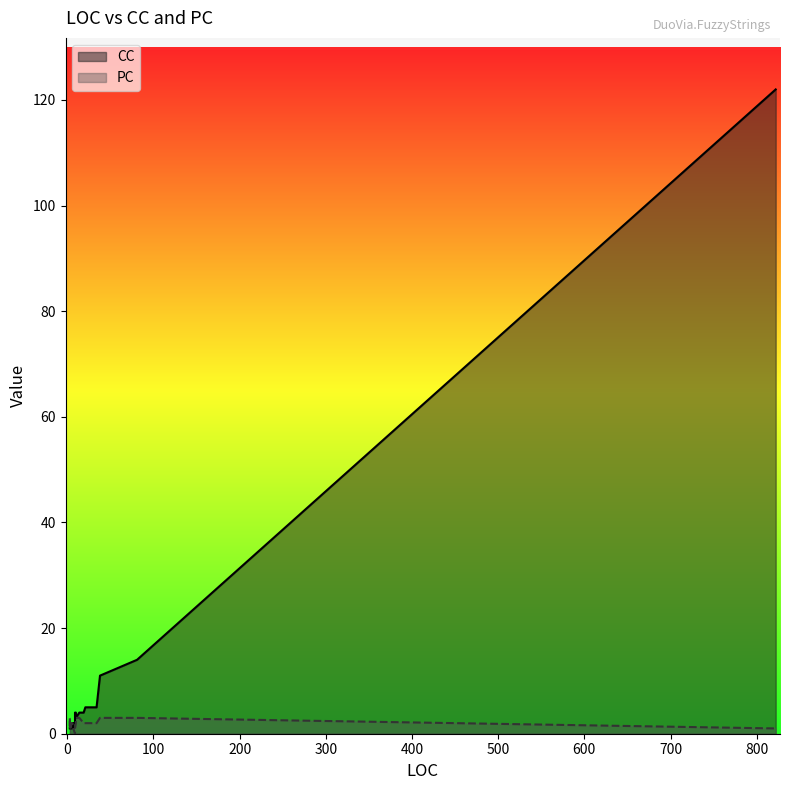

Does the chart have visible grid lines?

No